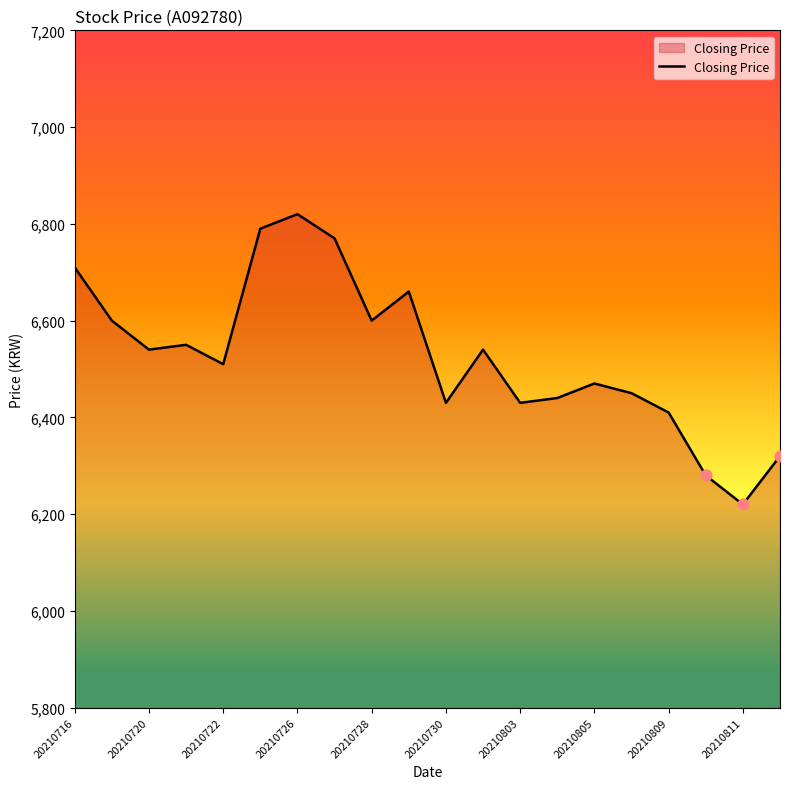

What is the difference between the maximum and minimum values?

600